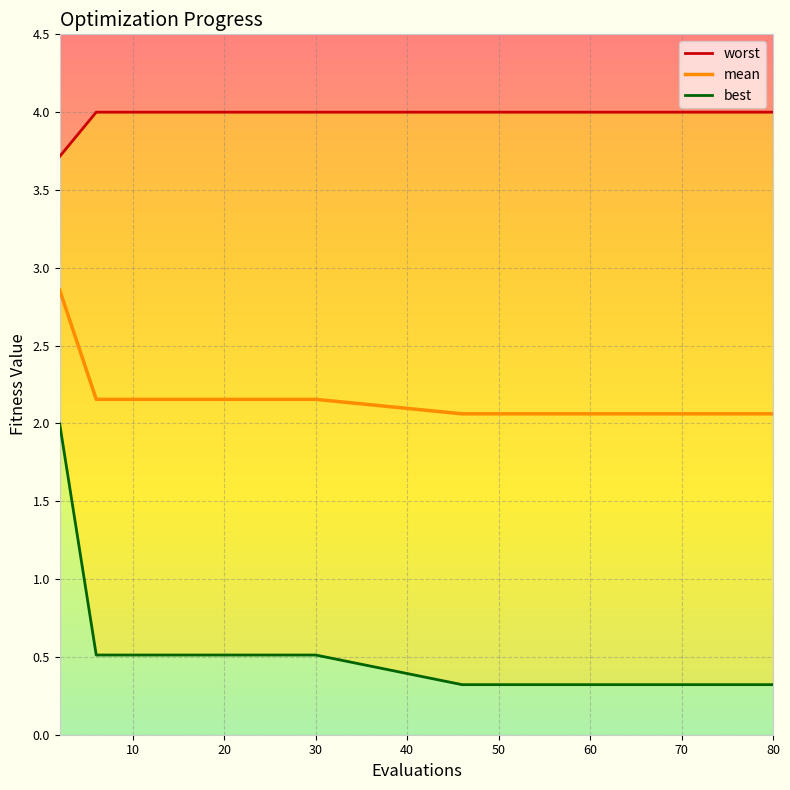

The value of mean at 30 is 0.9. True or false?

False